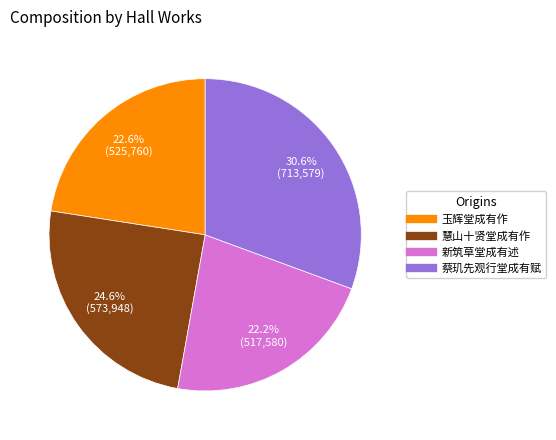

To the nearest percent, what percentage of the pie is 玉辉堂成有作?

23%